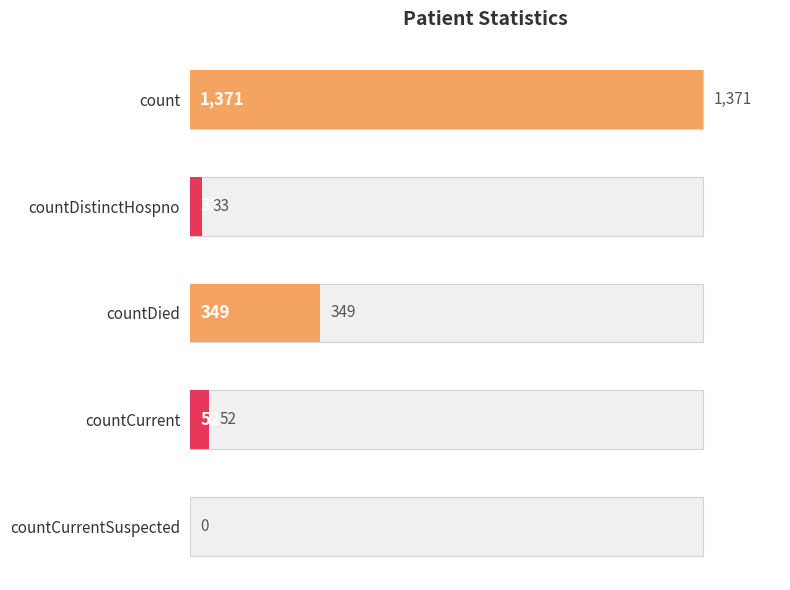

Are the bars horizontal?

Yes